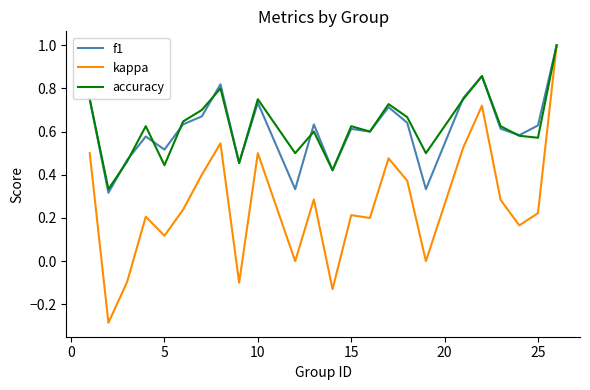

What are all the series names shown in the legend?

f1, kappa, accuracy